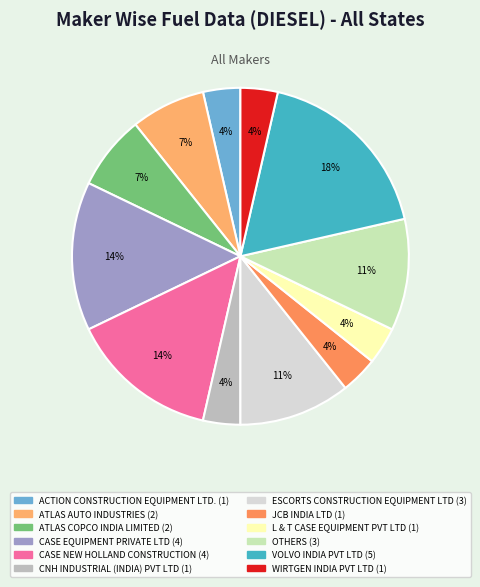

How many slices are in this pie chart?

12